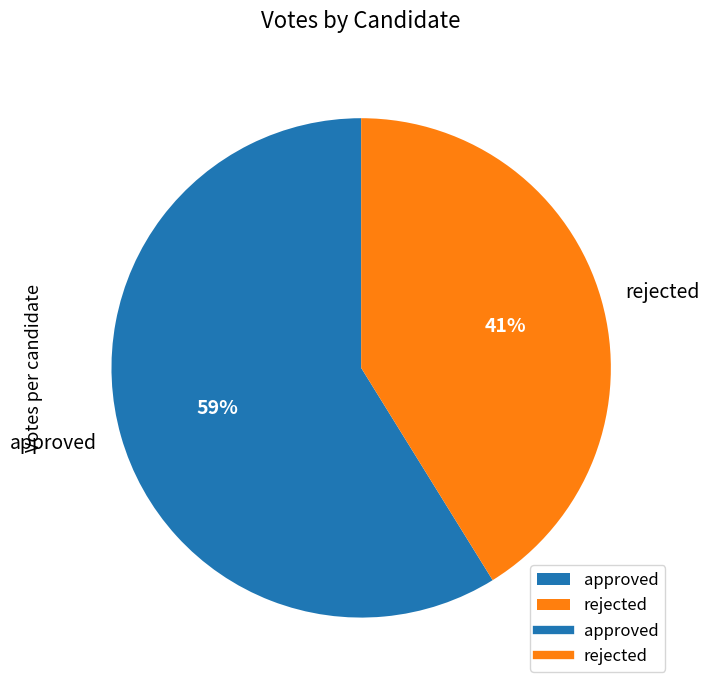

What percentage is the rejected slice, to the nearest percent?

41%